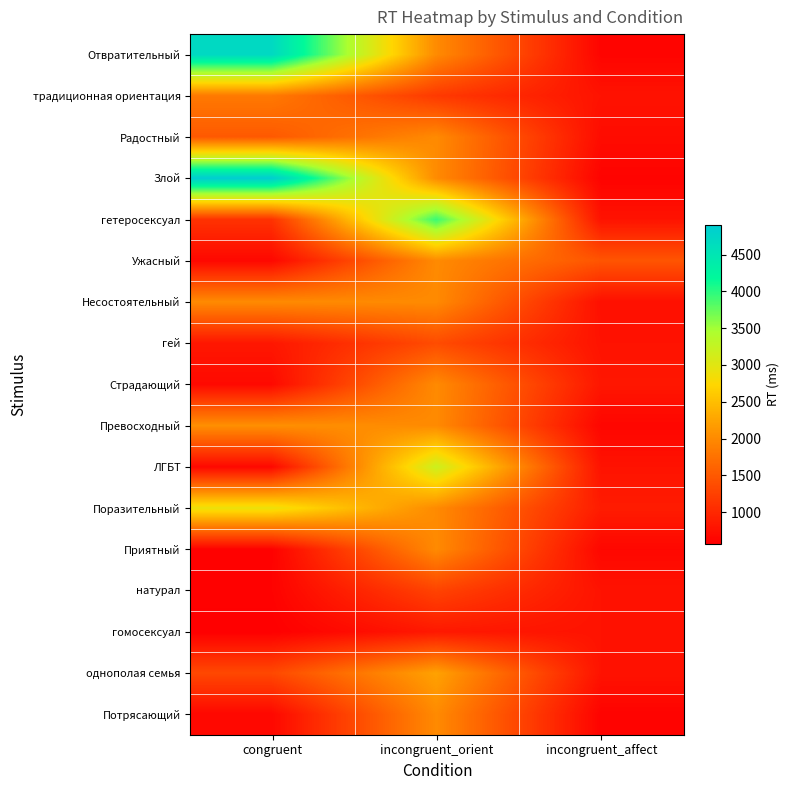

Reading left to right, list all the values displayed in this chart.

Отвратительный: congruent=4704.0	incongruent_orient=2004.6	incongruent_affect=627.0
традиционная ориентация: congruent=1834.0	incongruent_orient=1178.0	incongruent_affect=775.6
Радостный: congruent=1505.0	incongruent_orient=2004.6	incongruent_affect=707.0
Злой: congruent=4899.0	incongruent_orient=2004.6	incongruent_affect=616.0
гетеросексуал: congruent=1107.0	incongruent_orient=3940.0	incongruent_affect=775.6
Ужасный: congruent=663.0	incongruent_orient=2004.6	incongruent_affect=1461.0
Несостоятельный: congruent=2008.0	incongruent_orient=2004.6	incongruent_affect=745.0
гей: congruent=821.0	incongruent_orient=1370.0	incongruent_affect=775.6
Страдающий: congruent=685.0	incongruent_orient=2004.6	incongruent_affect=816.0
Превосходный: congruent=2055.0	incongruent_orient=2004.6	incongruent_affect=644.0
ЛГБТ: congruent=670.0	incongruent_orient=3193.0	incongruent_affect=775.6
Поразительный: congruent=2905.0	incongruent_orient=2004.6	incongruent_affect=873.0
Приятный: congruent=595.0	incongruent_orient=2004.6	incongruent_affect=656.0
натурал: congruent=603.0	incongruent_orient=1283.0	incongruent_affect=775.6
гомосексуал: congruent=573.0	incongruent_orient=837.0	incongruent_affect=775.6
однополая семья: congruent=1335.0	incongruent_orient=2231.0	incongruent_affect=775.6
Потрясающий: congruent=662.0	incongruent_orient=2004.6	incongruent_affect=611.0